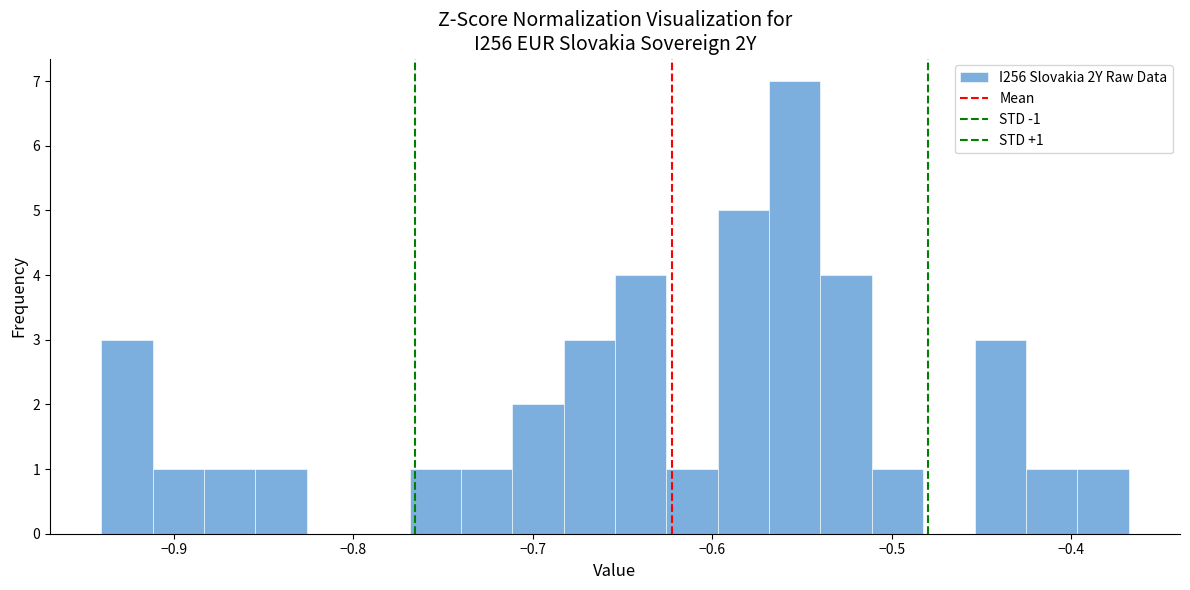

Around what value on the x-axis is the tallest bar? Give the approximate position of its centre, as read against the axis.

-0.55